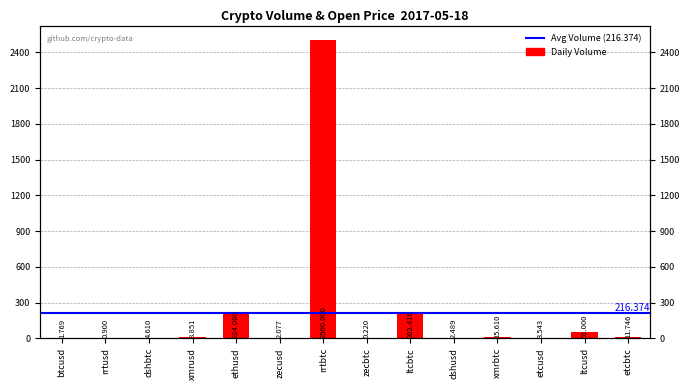

True or false: the data shows 2.2 at etcusd.

False